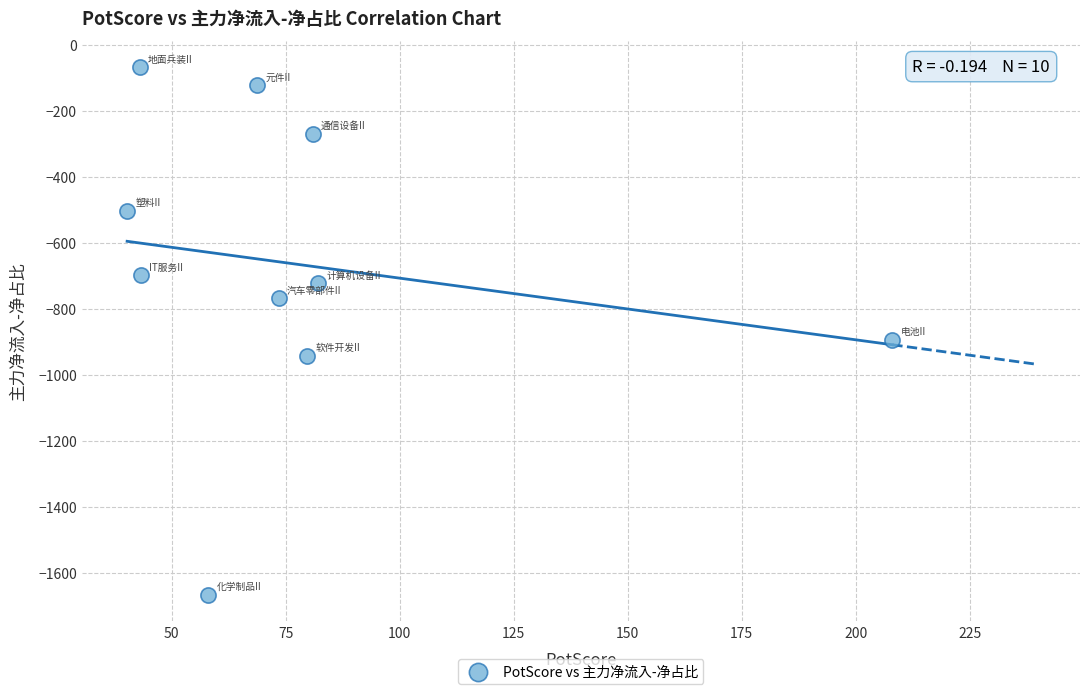

What Y value in the scatter plot is closest to -867?

-894.7